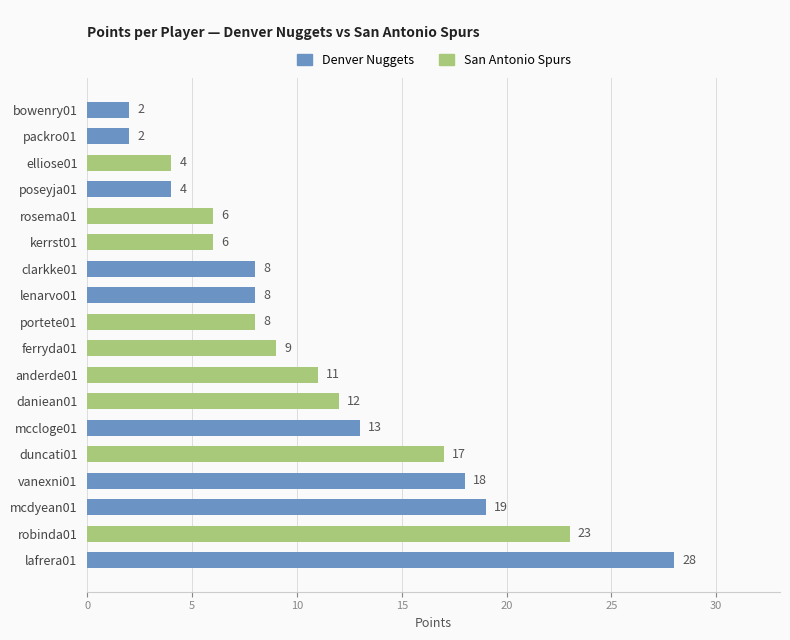

Which label corresponds to the largest value in the chart?

lafrera01